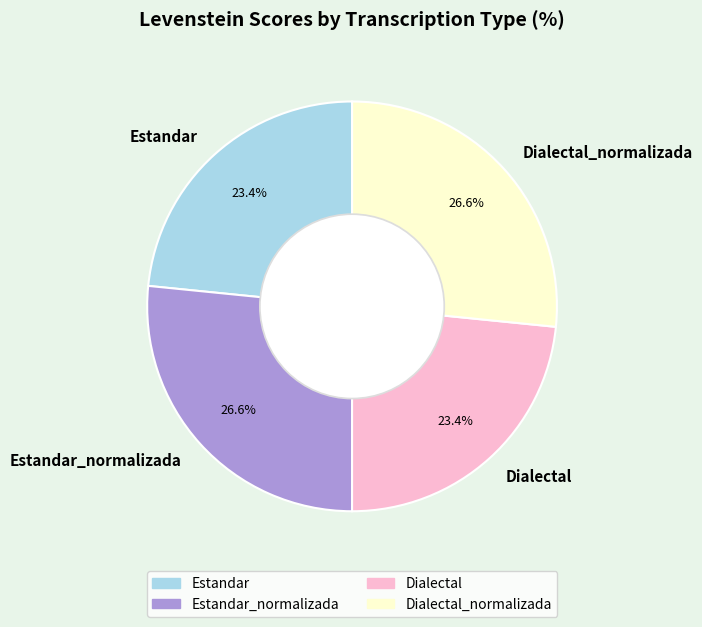

Count the number of slices in the pie.

4